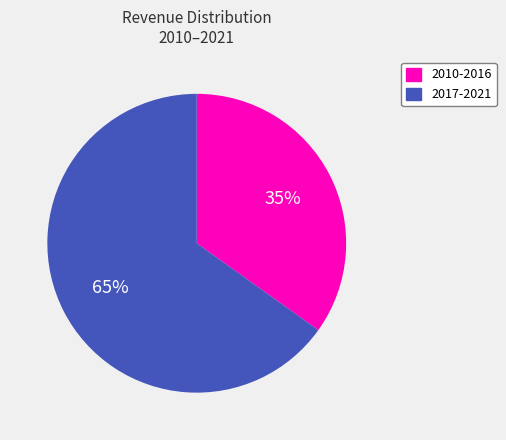

Does any single category account for the majority?

Yes